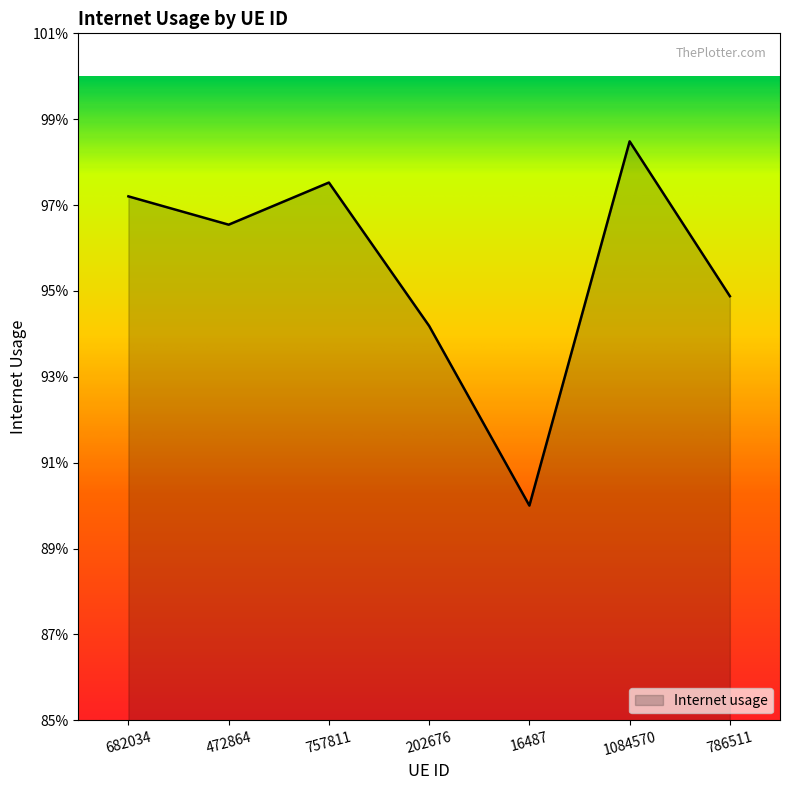

How many interior local peaks (higher than both neighbors) does the data have?

2